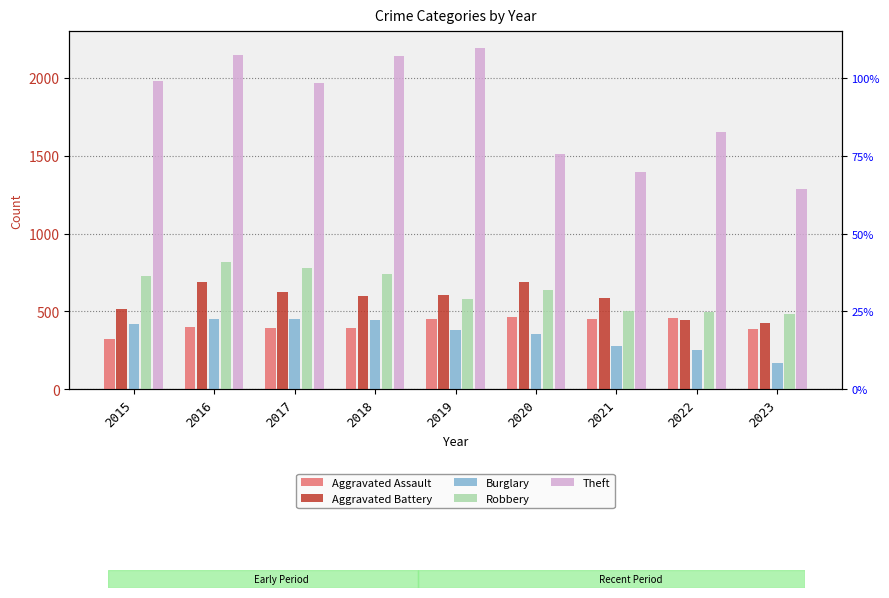

List the labels in order of Aggravated Assault value, largest first.

2020, 2022, 2019, 2021, 2016, 2017, 2018, 2023, 2015